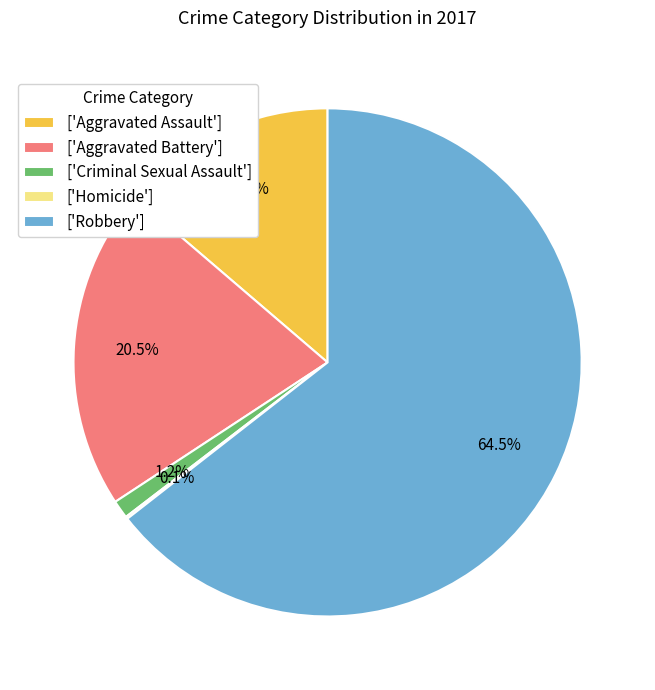

Combined, do ['Aggravated Battery'] and ['Robbery'] account for over 50%?

Yes